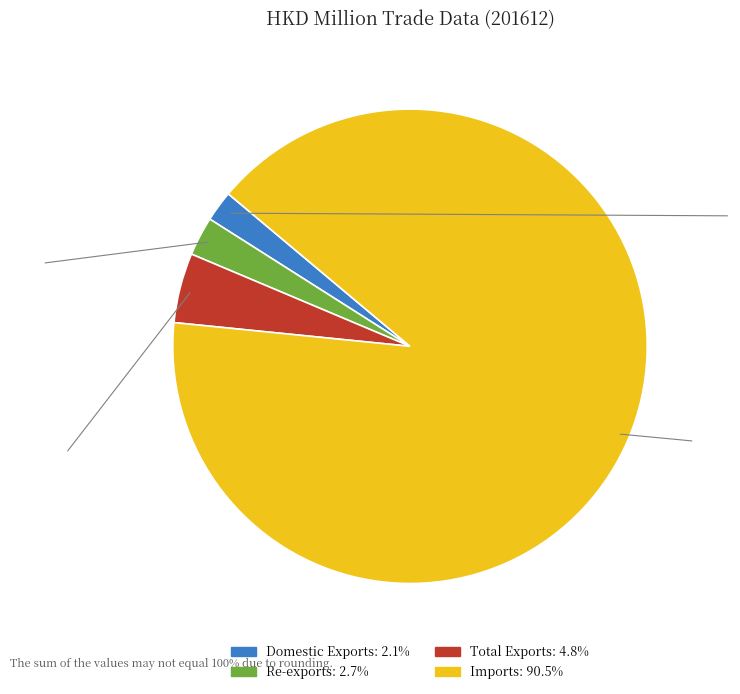

Which category accounts for the majority?

Imports